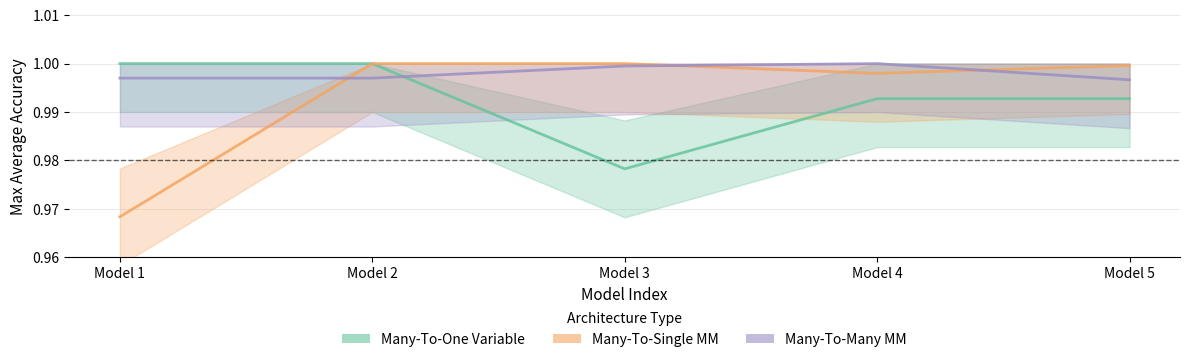

Is it true that Many-To-Single MM equals 1.0 at Model 3?

True